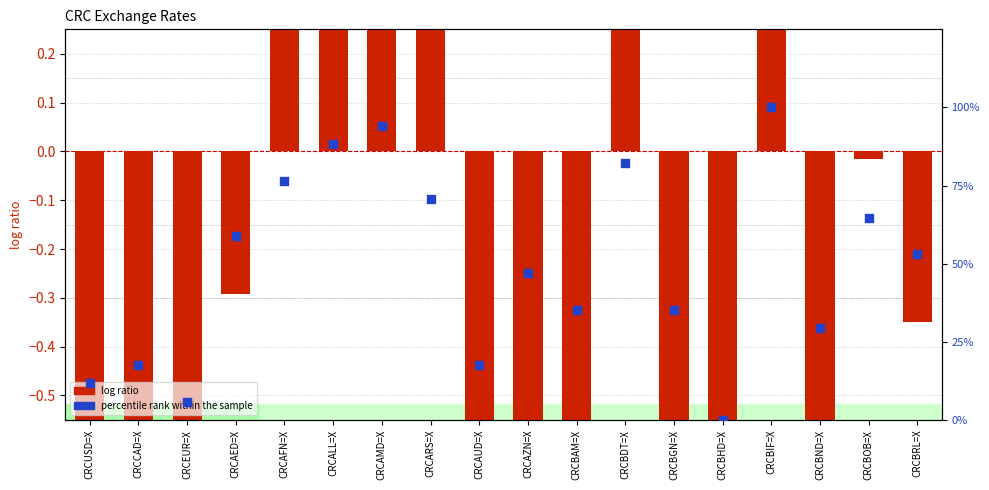

What are all the series names shown in the legend?

log ratio, percentile rank within the sample